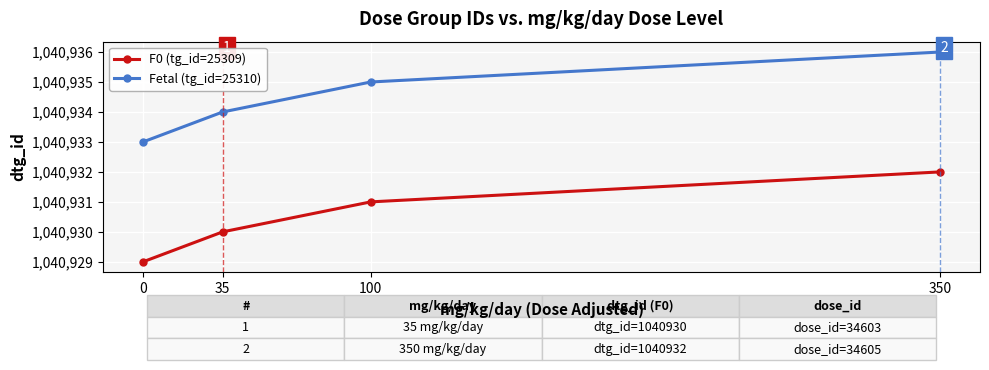

True or false: Fetal (tg_id=25310) and F0 (tg_id=25309) intersect in this chart.

False